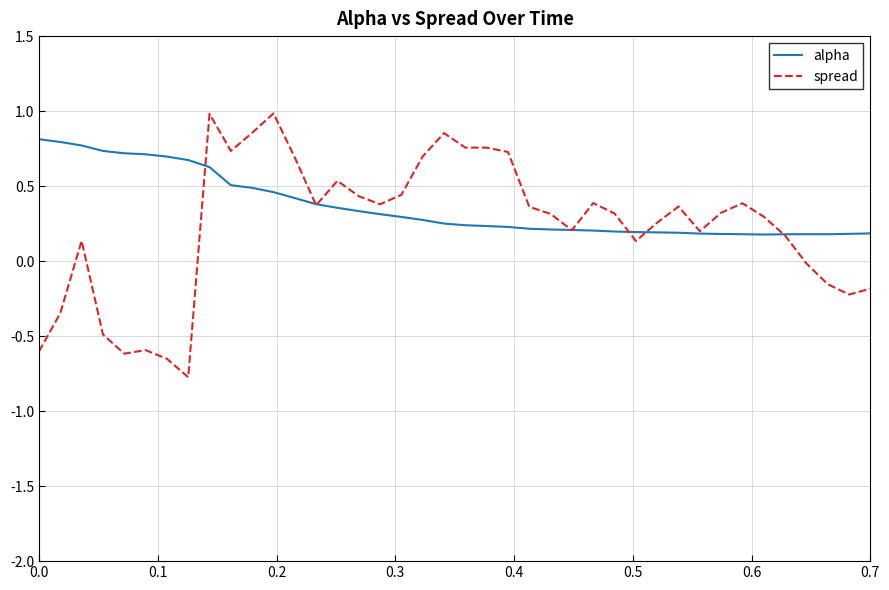

Which series has the largest range (max minus min)?

spread